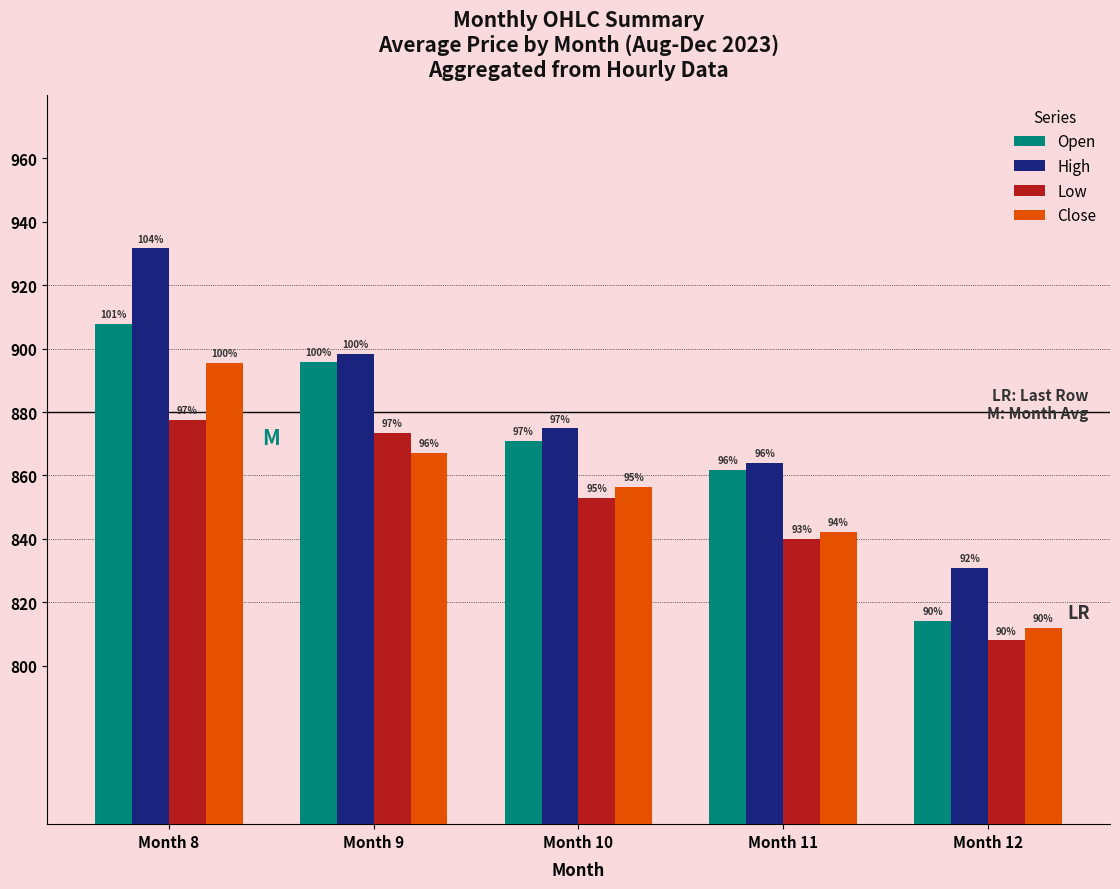

How many bars are there in total?

20